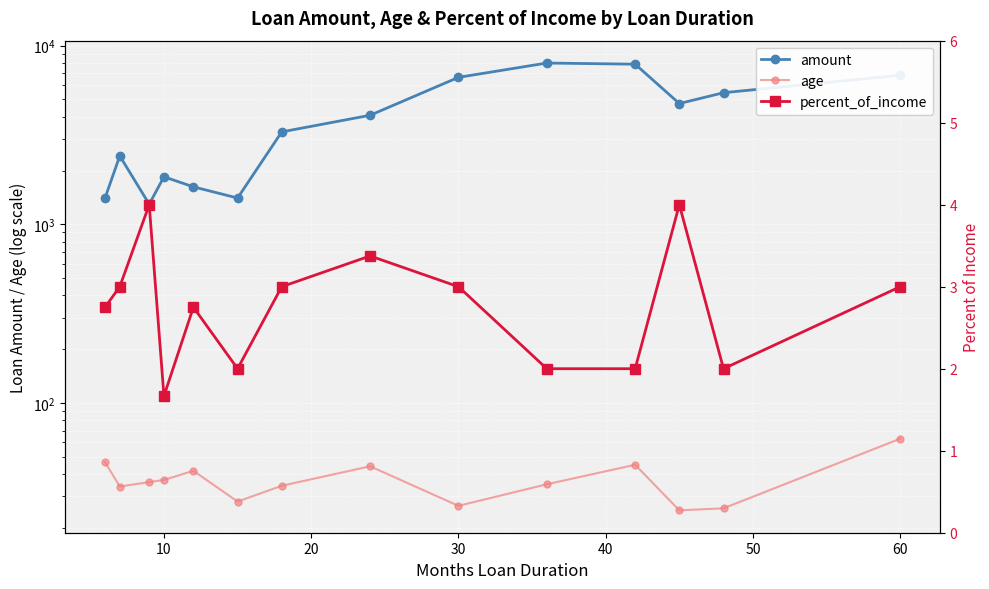

What is the maximum value for age?

63.0